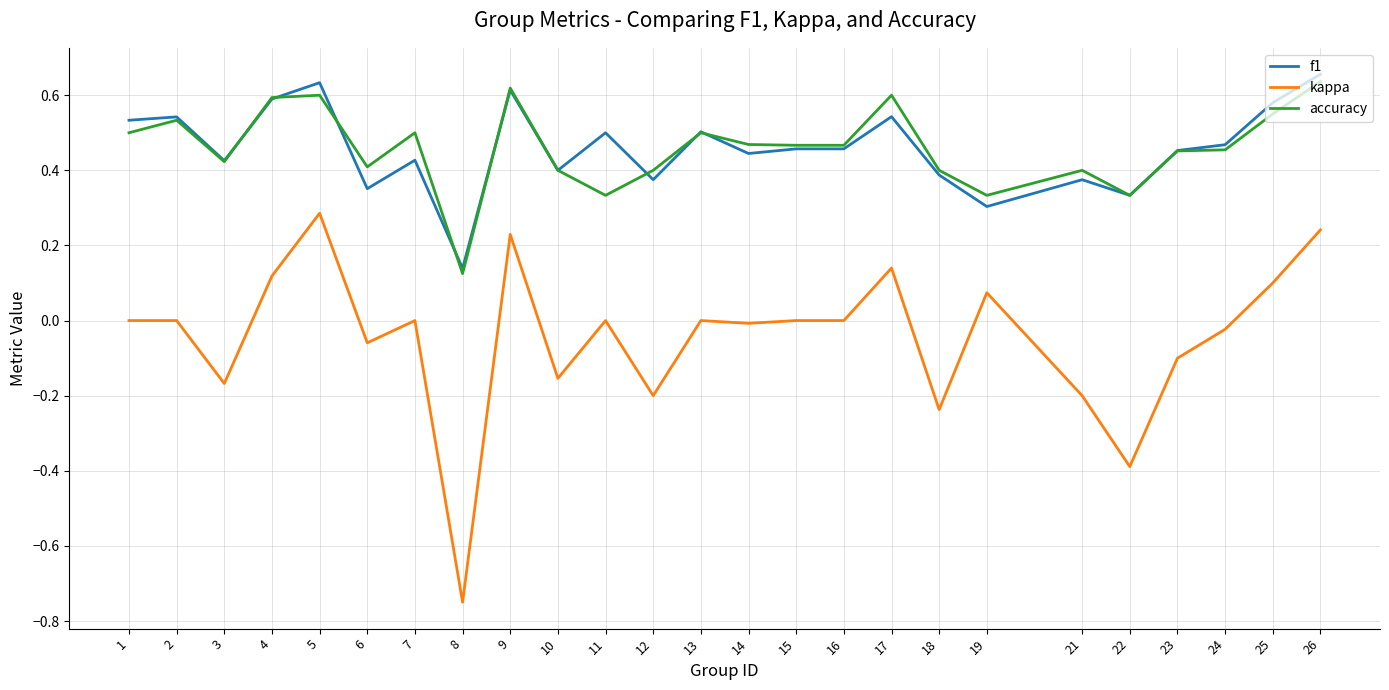

True or false: accuracy and kappa cross at least once.

False